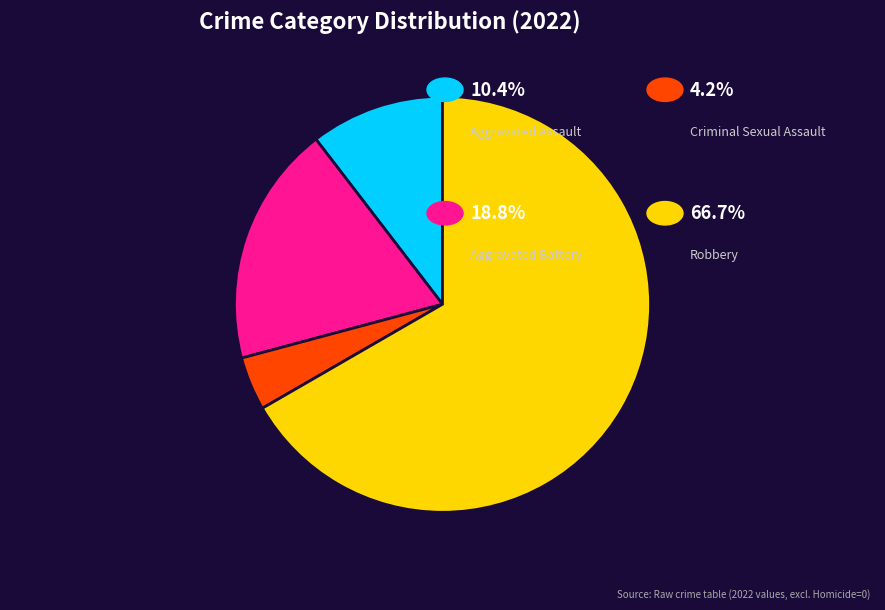

How many slices are in this pie chart?

4